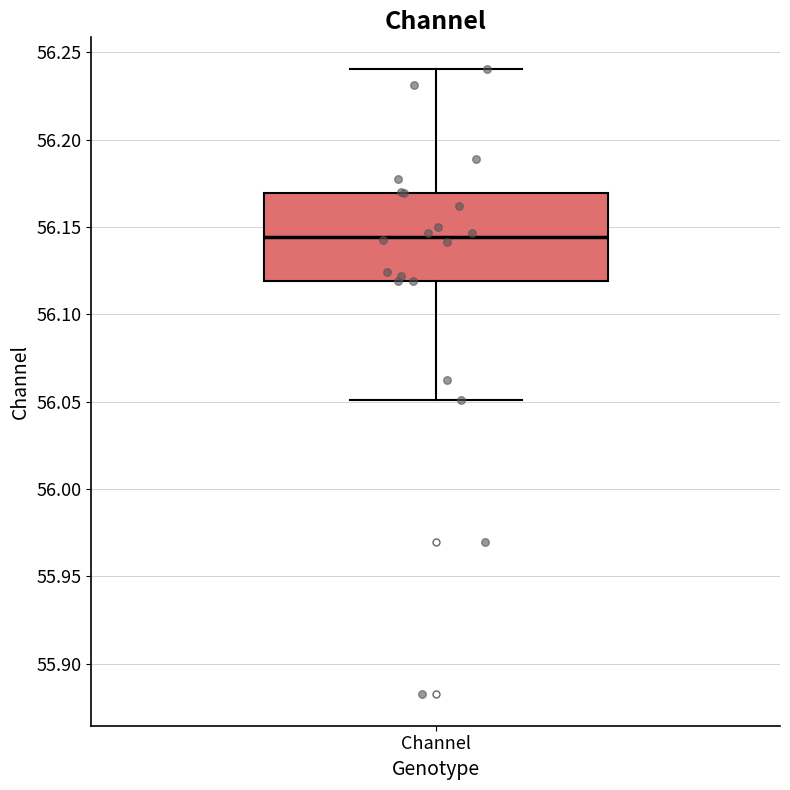

Where is the lower edge of the box for Channel on the y-axis? The values are not printed on the chart, so give them approximately, as read against the axis.

56.120